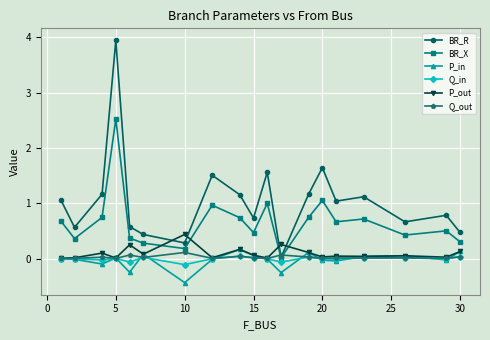

What is the maximum value for P_out?

0.4